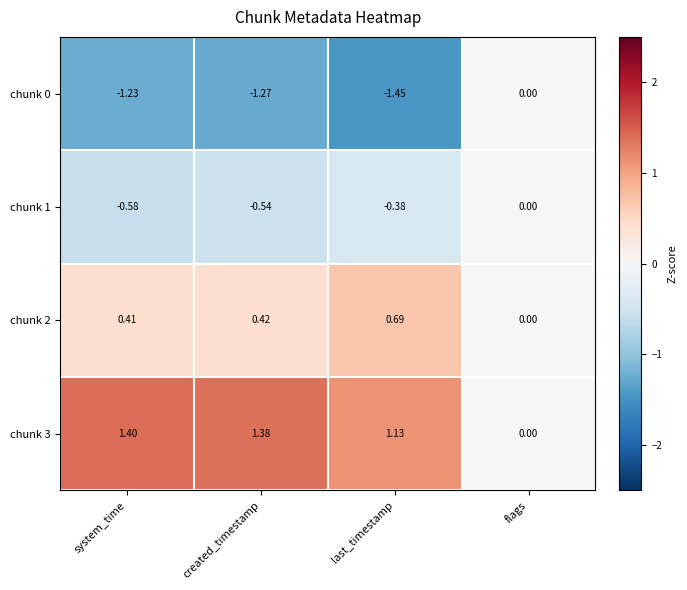

Rank the categories by chunk 2 value from highest to lowest.

last_timestamp, created_timestamp, system_time, flags